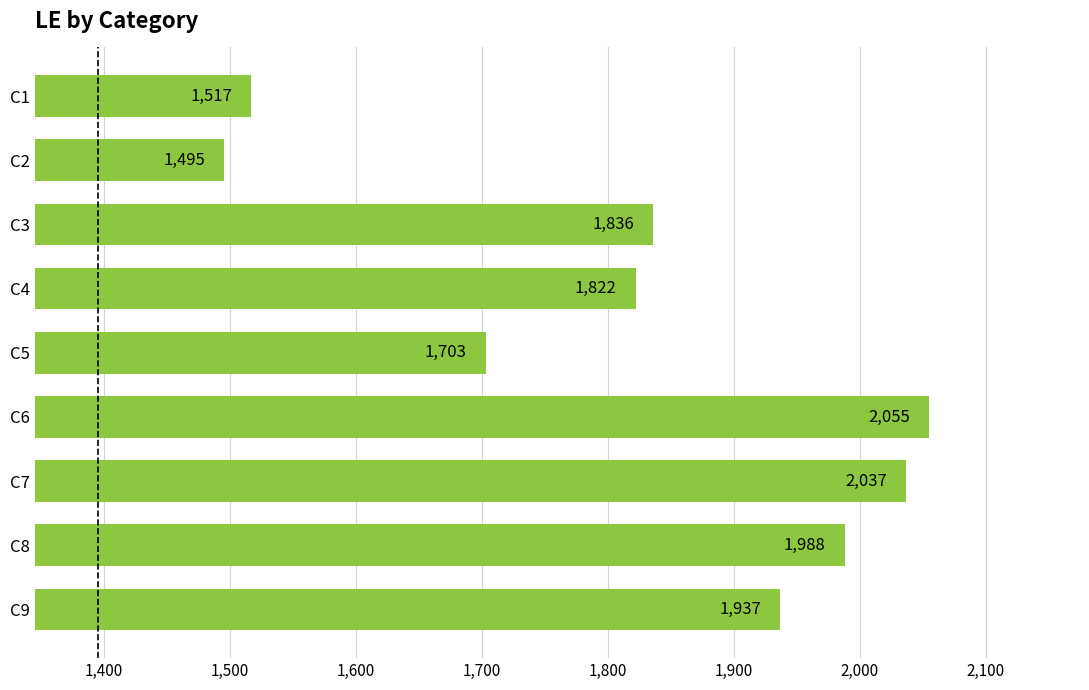

True or false: the data shows 1822 at C4.

True